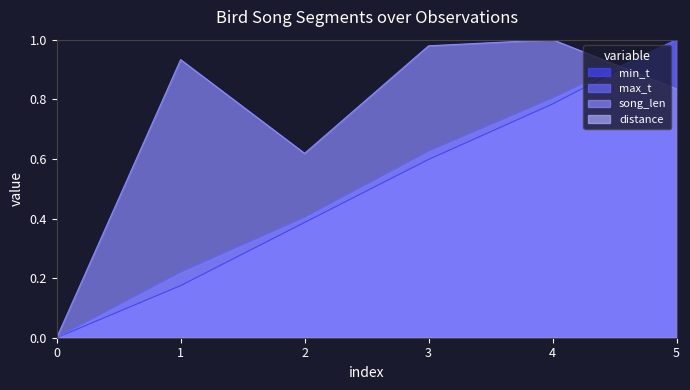

How many data points in max_t are above 0?

5